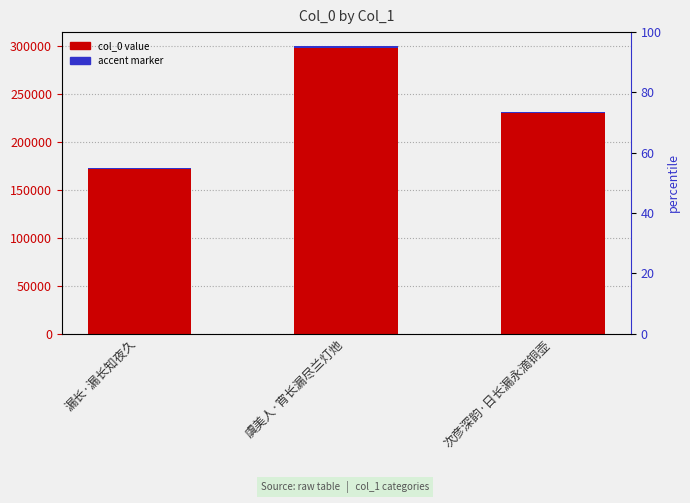

Which has a higher value, 漏长·漏长知夜久 or 虞美人·宵长漏尽兰灯灺?

虞美人·宵长漏尽兰灯灺